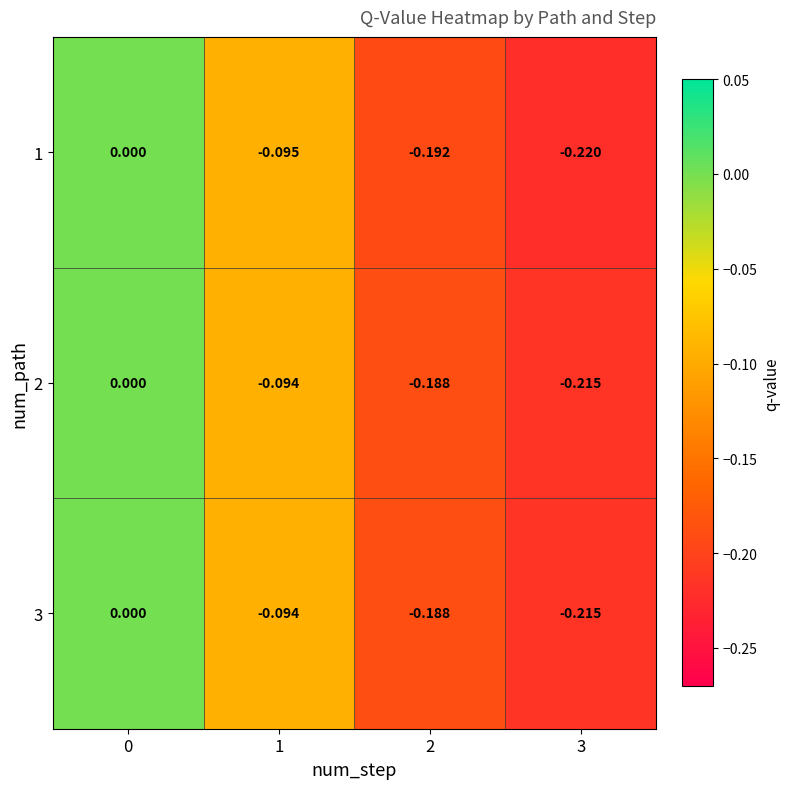

Is the value of 3 at 3 greater than the value of 2 at 1?

No